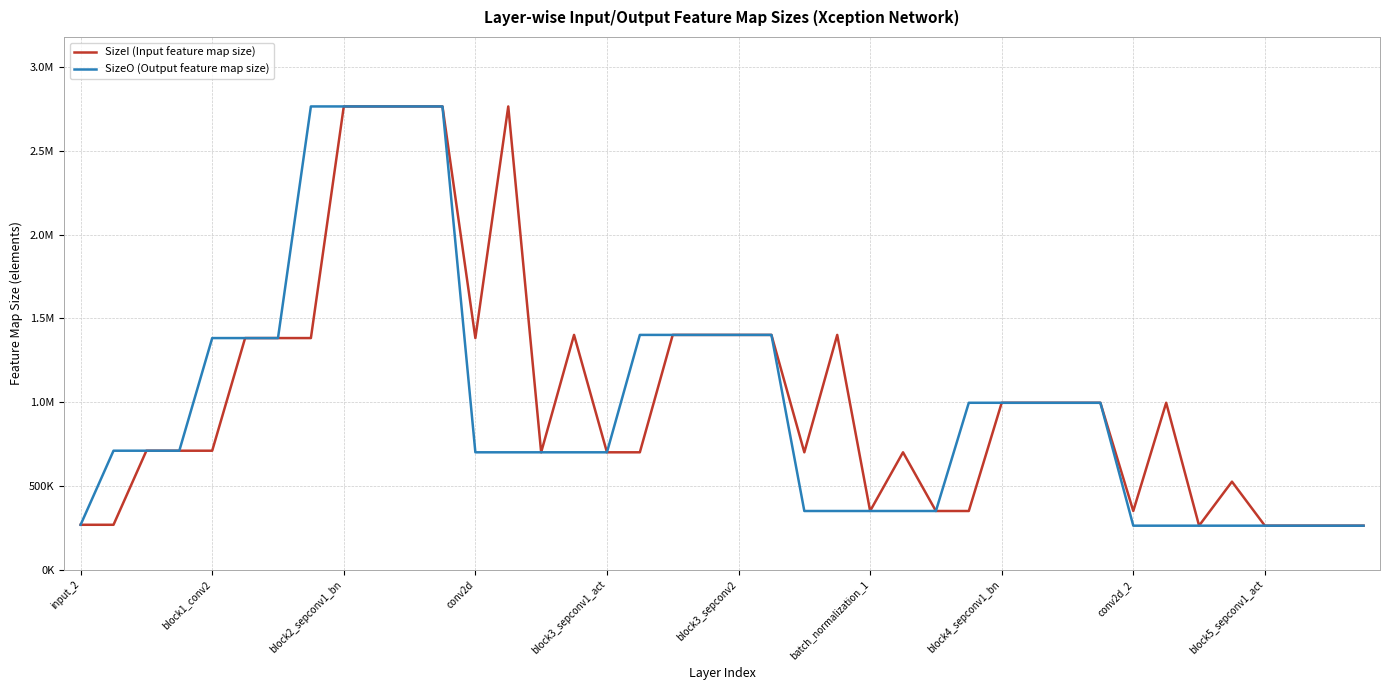

What are all the series names shown in the legend?

SizeI (Input feature map size), SizeO (Output feature map size)